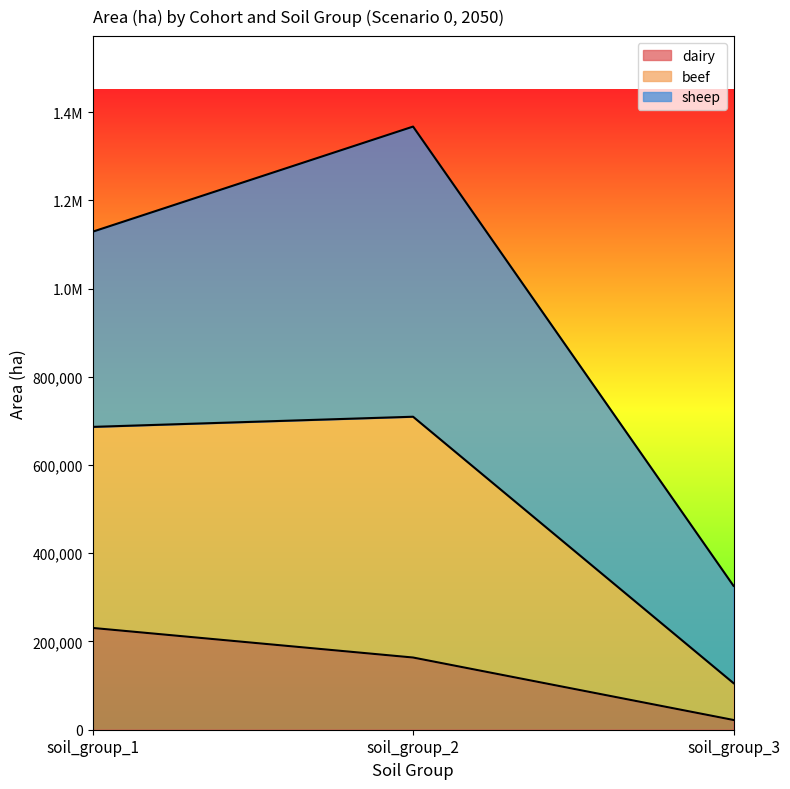

The value of dairy at soil_group_3 is 22072.7. True or false?

True